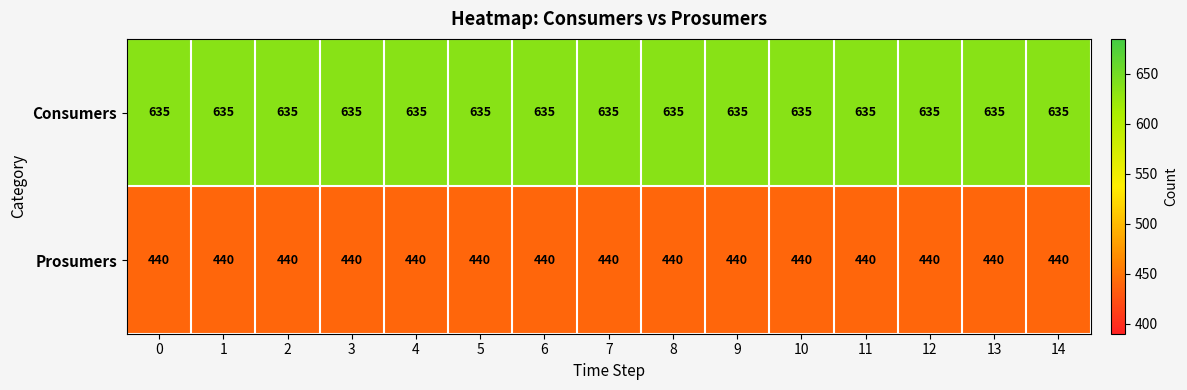

At how many categories does at least one series exceed 462?

15